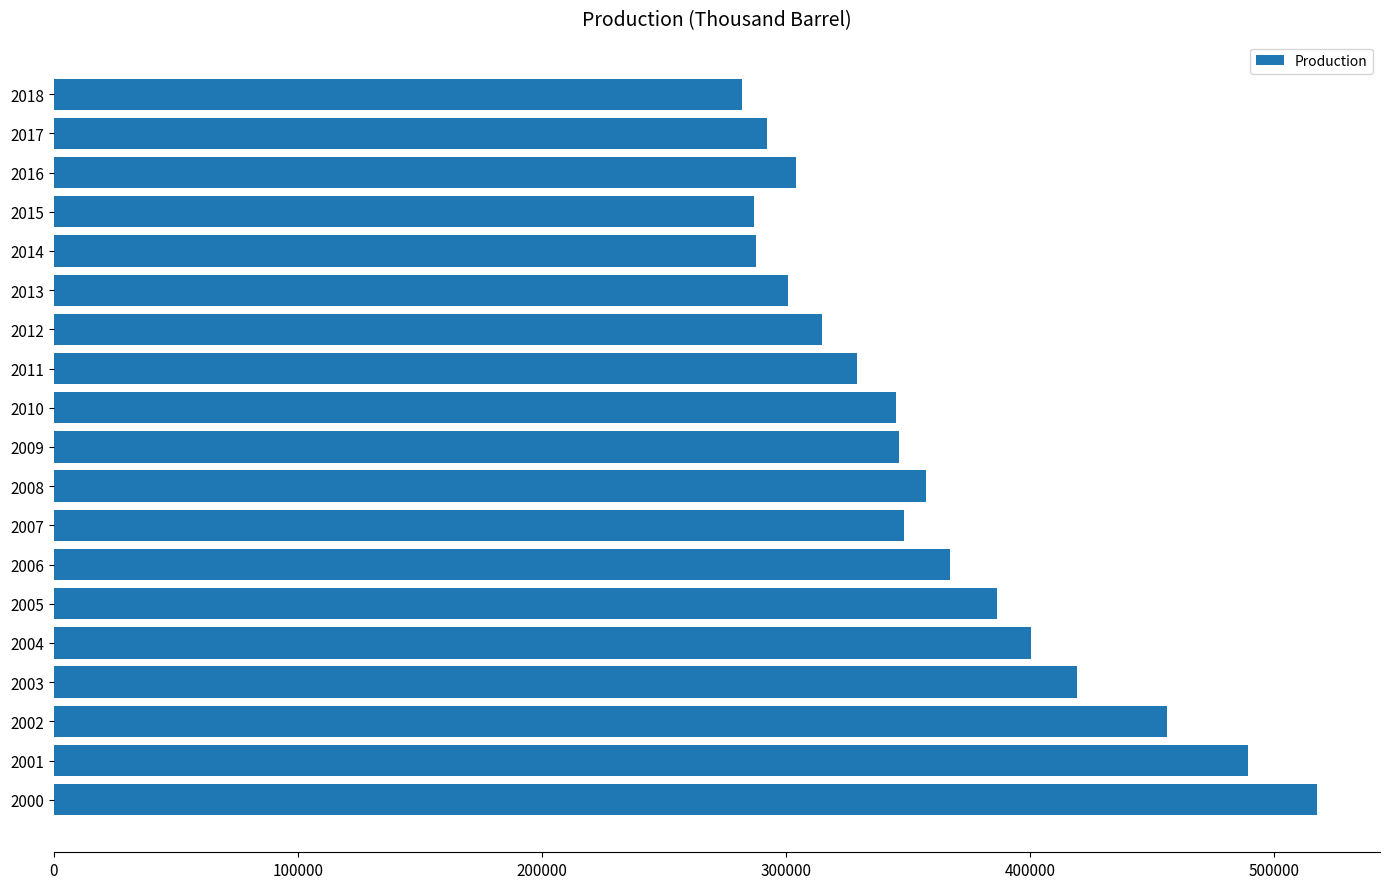

What is the sum of the values at 2016 and 2015?

590981